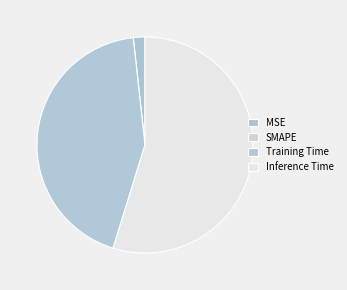

How many slices are in this pie chart?

4